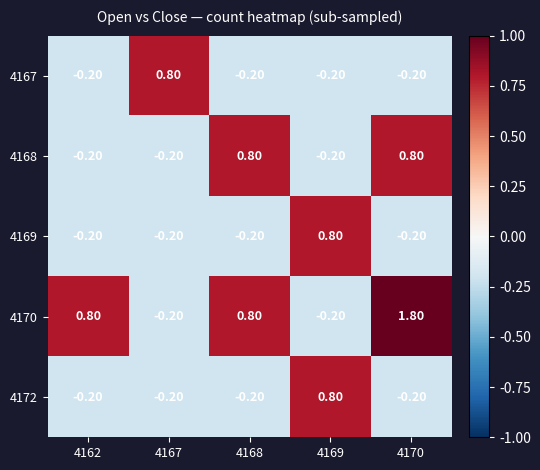

What is the spread (max minus min) of values at 4168?

1.0